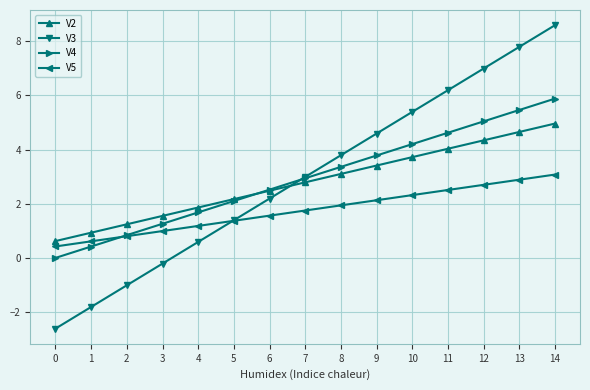

Is the value of V4 at 4 greater than the value of V5 at 12?

No